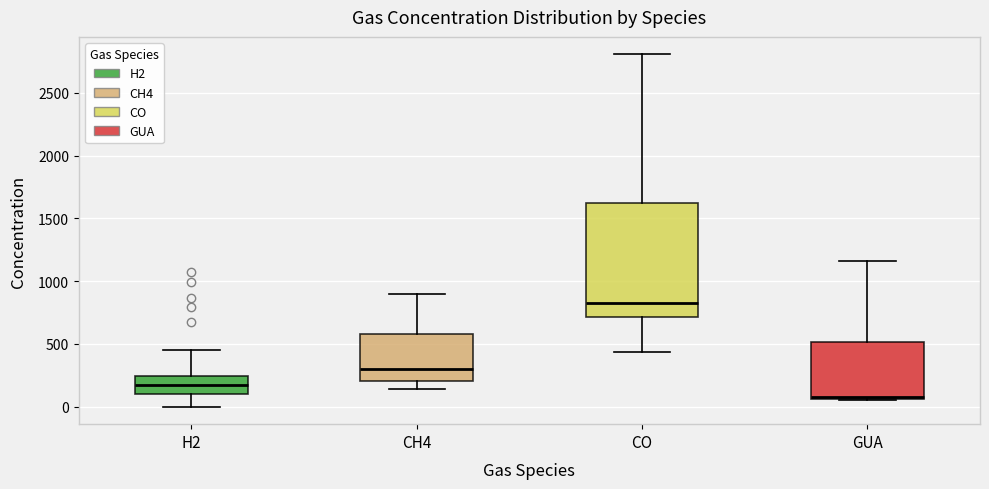

Where does the upper whisker of the box for CO end on the y-axis? The values are not printed on the chart, so give them approximately, as read against the axis.

2800